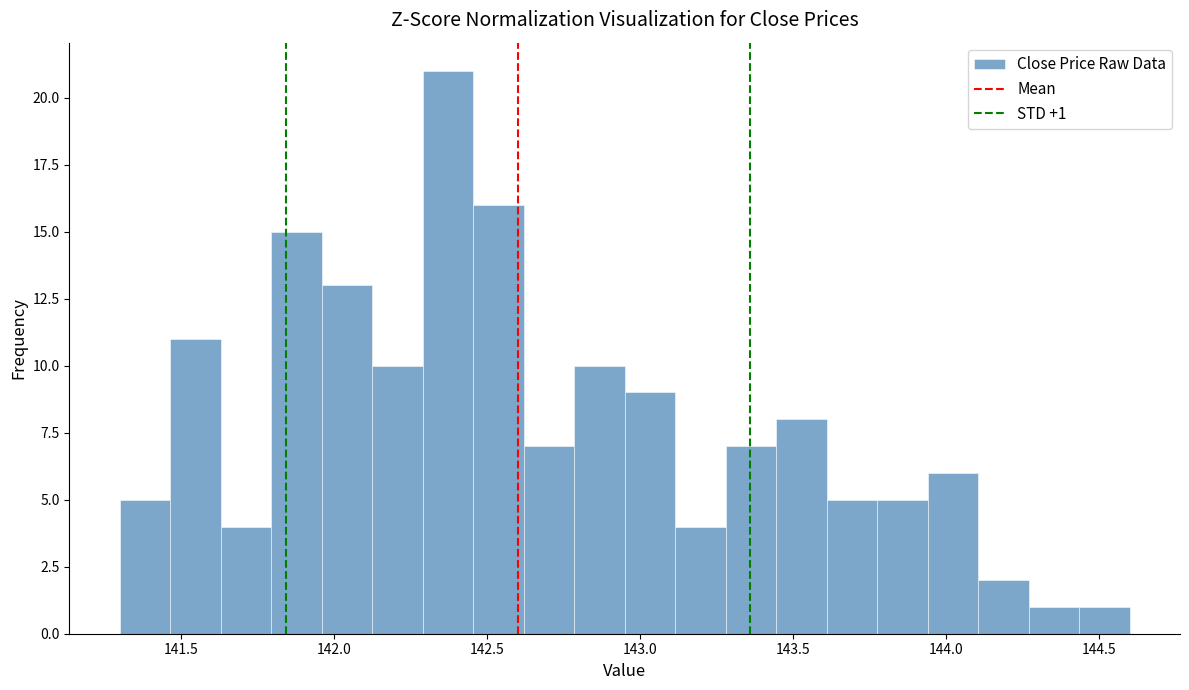

Read against the x-axis, roughly where is the centre of the tallest bar?

142.35